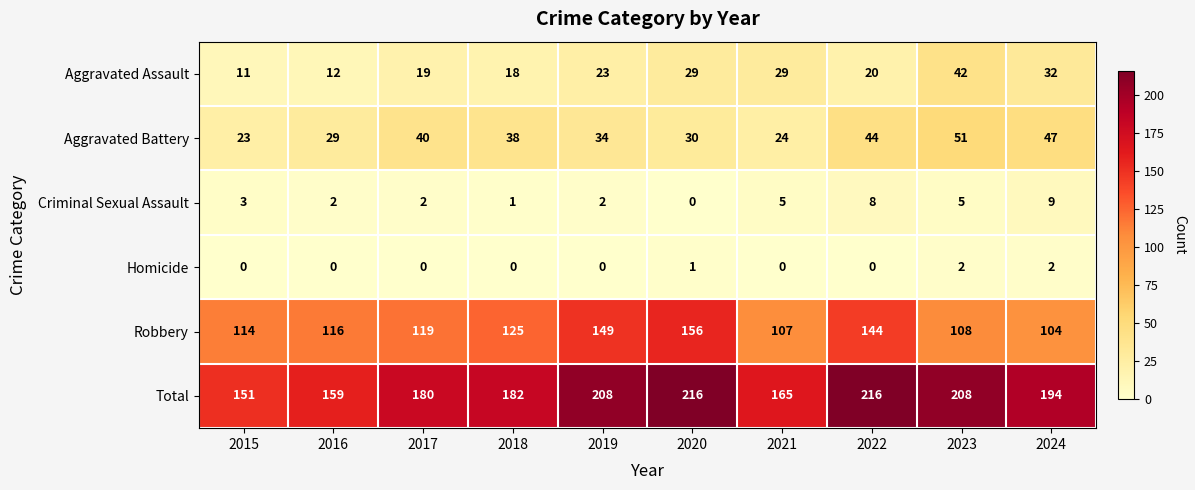

Which series has the largest total across all categories?

Total